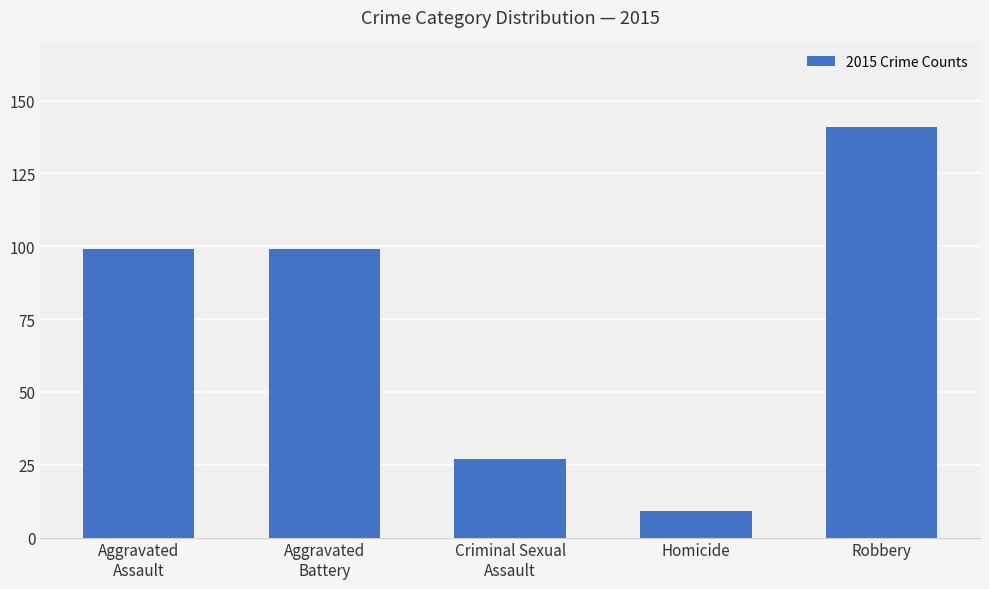

What is the maximum value shown in the chart?

141